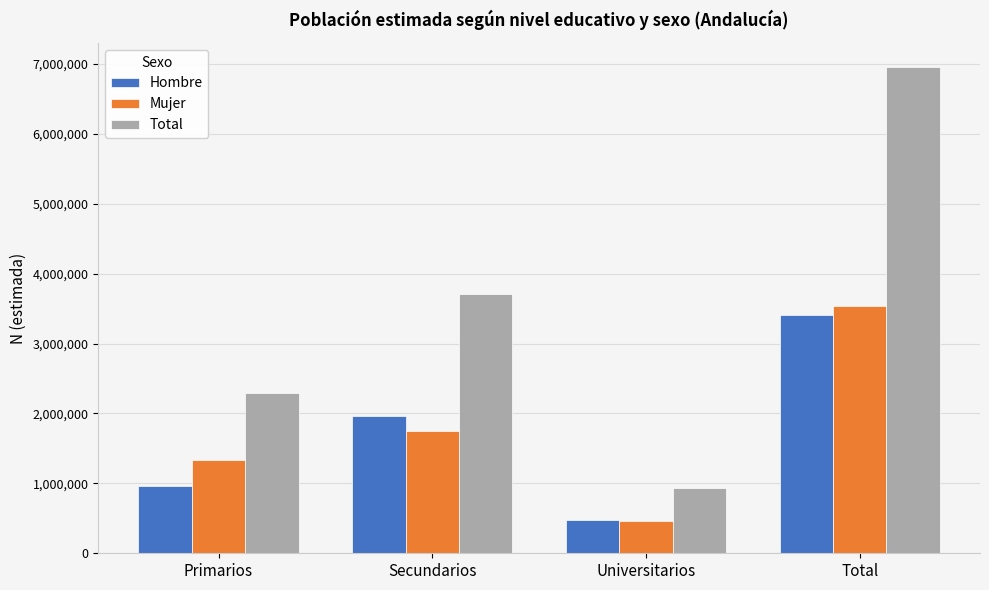

What is the greatest value displayed?

6953216